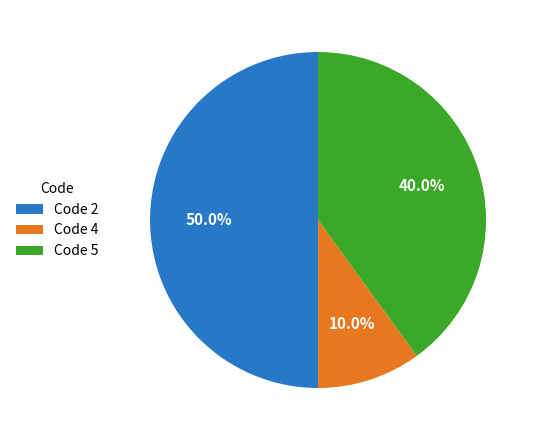

Is Code 4 the majority of the pie?

No